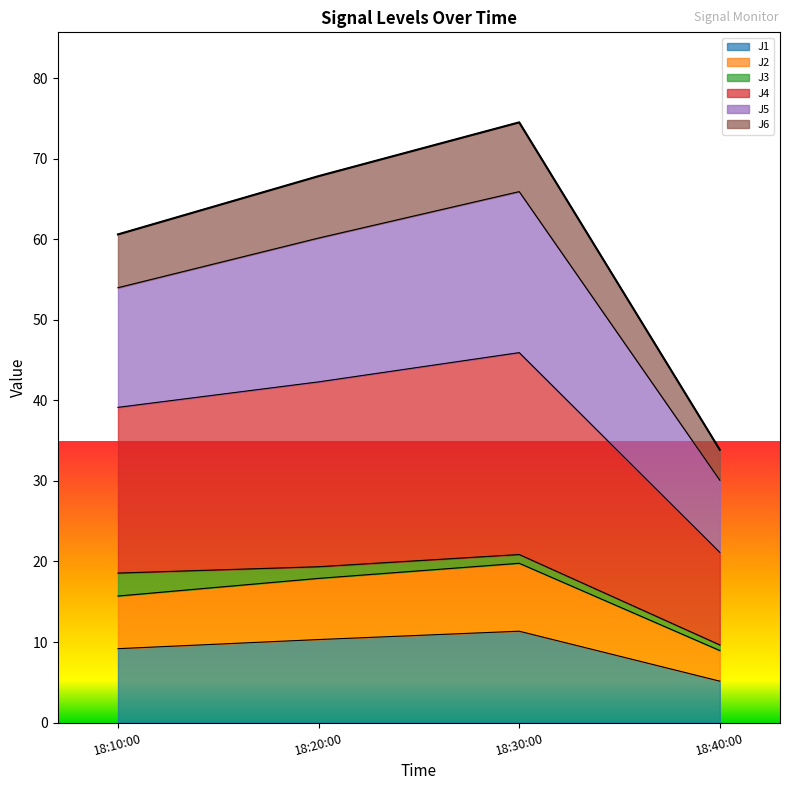

True or false: J6 and J1 cross at least once.

False